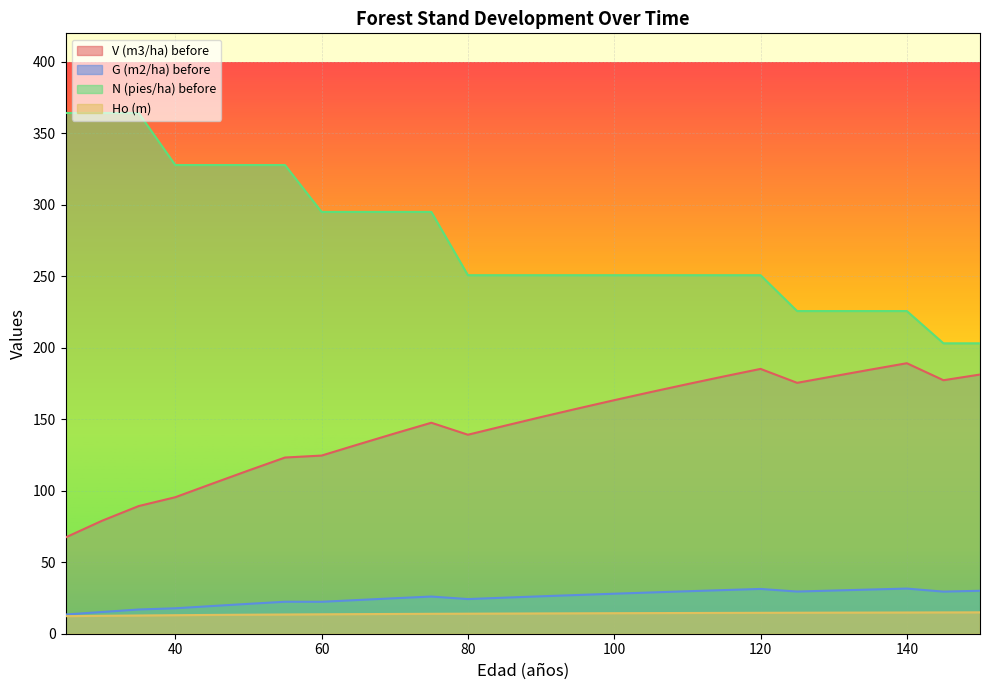

How many distinct data groups are displayed?

4